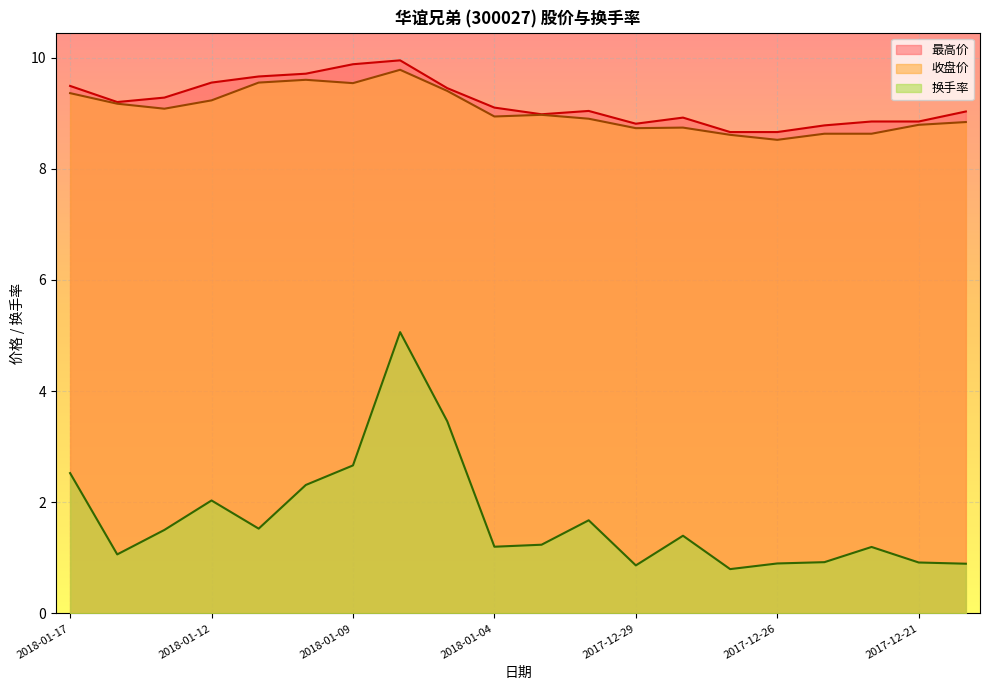

True or false: 换手率 and 最高价 intersect in this chart.

False